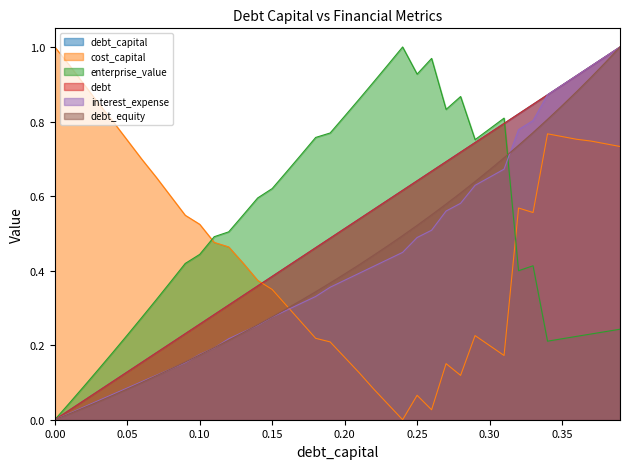

Is the value of interest_expense at 0.25 greater than the value of debt at 0.13?

Yes